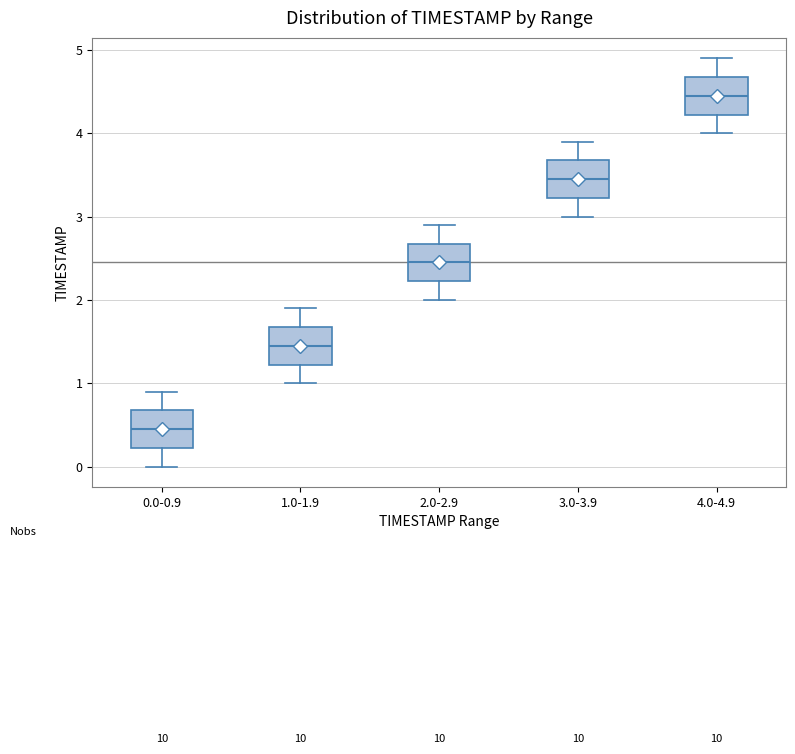

Reading left to right, read every box against the y-axis: the position of its median line, the range the box covers, and the ends of its whiskers. The values are not printed on the chart, so give them approximately, as read against the axis.

0.0-0.9: median 0.5, box 0.2 to 0.7, whiskers 0.0 to 0.9
1.0-1.9: median 1.5, box 1.2 to 1.7, whiskers 1.0 to 1.9
2.0-2.9: median 2.5, box 2.2 to 2.7, whiskers 2.0 to 2.9
3.0-3.9: median 3.5, box 3.2 to 3.7, whiskers 3.0 to 3.9
4.0-4.9: median 4.5, box 4.2 to 4.7, whiskers 4.0 to 4.9